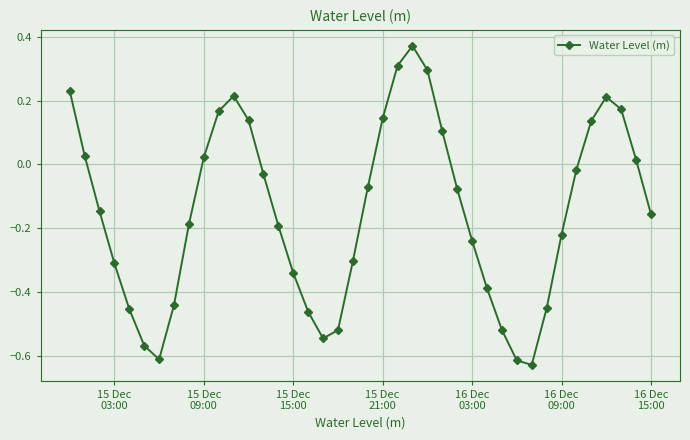

How many interior local peaks (higher than both neighbors) does the data have?

3